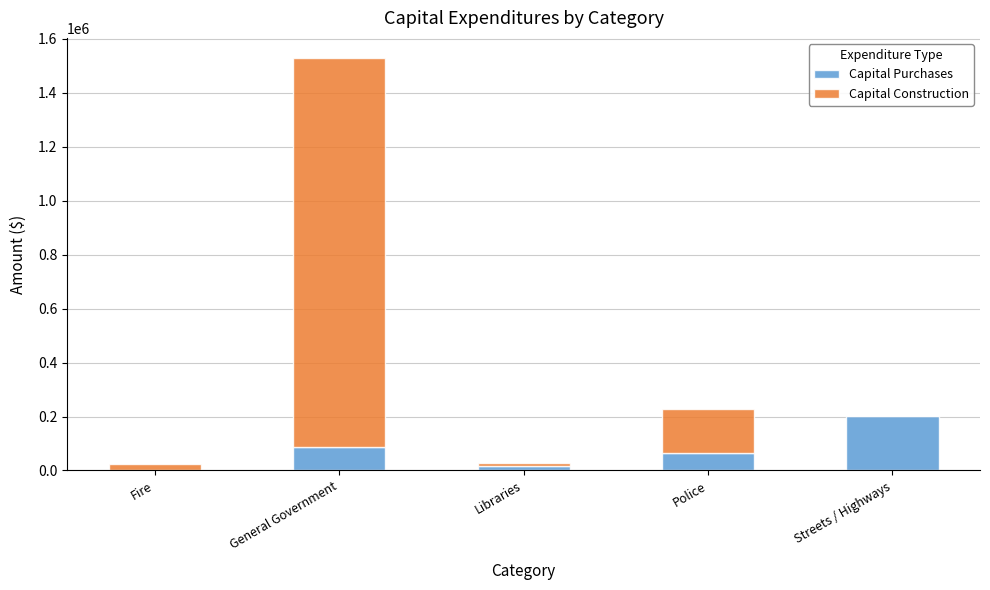

At which label does Capital Purchases reach its peak?

Streets / Highways